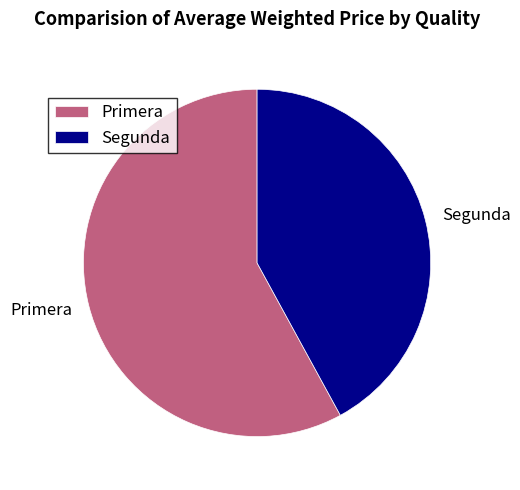

Rank the categories by value from highest to lowest.

Primera, Segunda